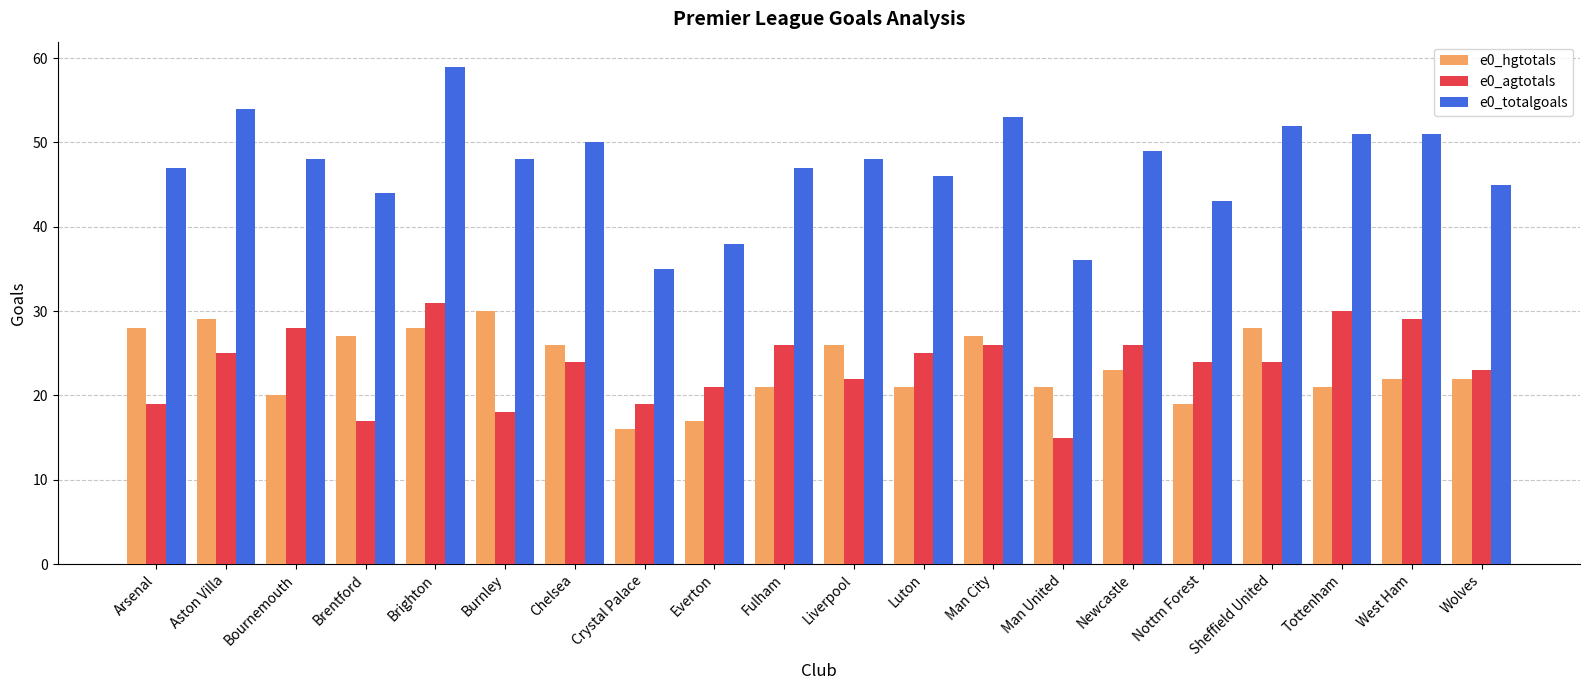

True or false: e0_agtotals has a value of 19 at Arsenal.

True